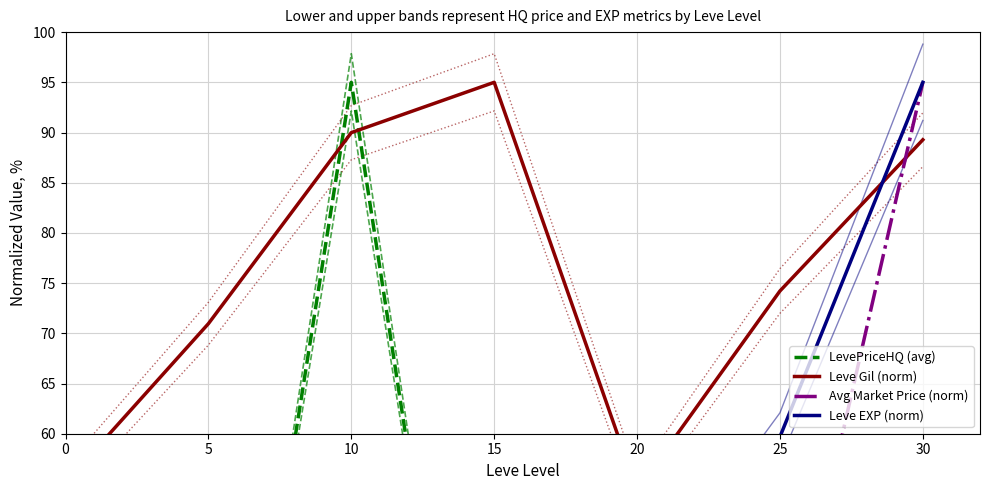

The Leve Gil (norm) series shows 13.1 at 0. True or false?

False